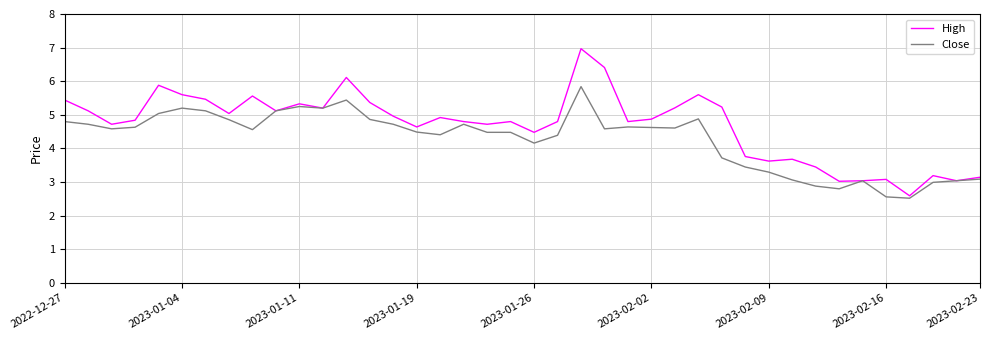

What is the greatest value displayed?

7.0